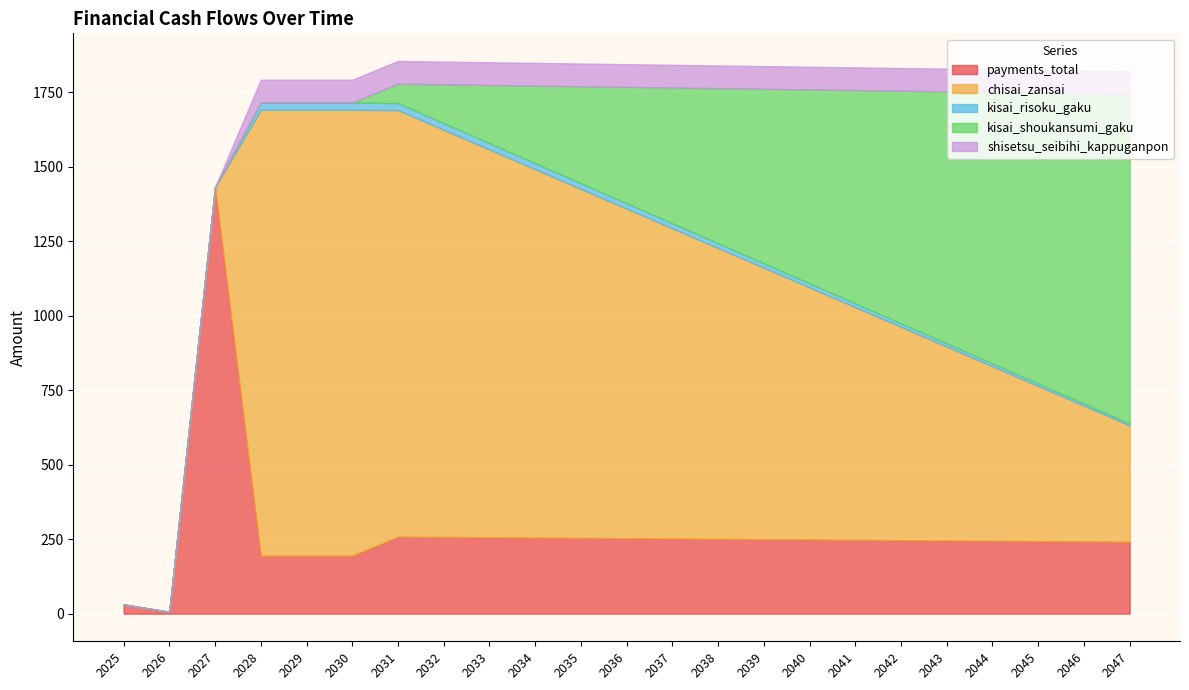

What is the maximum value for payments_total?

1431.0